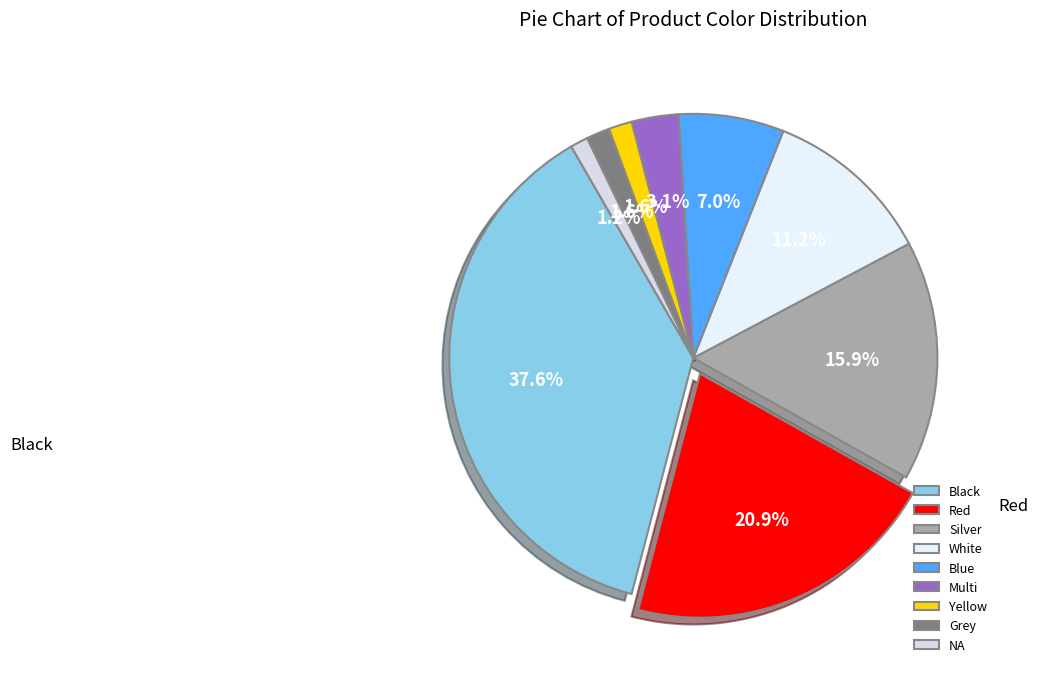

Is it true that Multi is 15% of the pie?

False